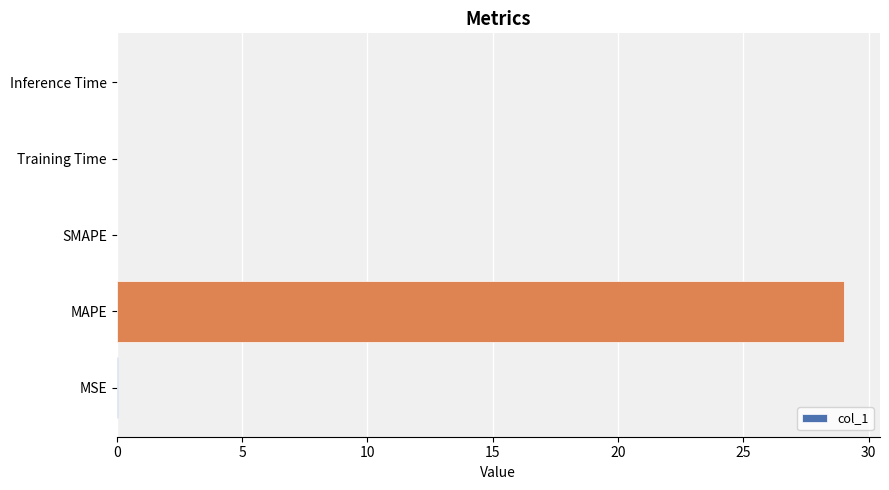

What is the sum of all values?

29.1